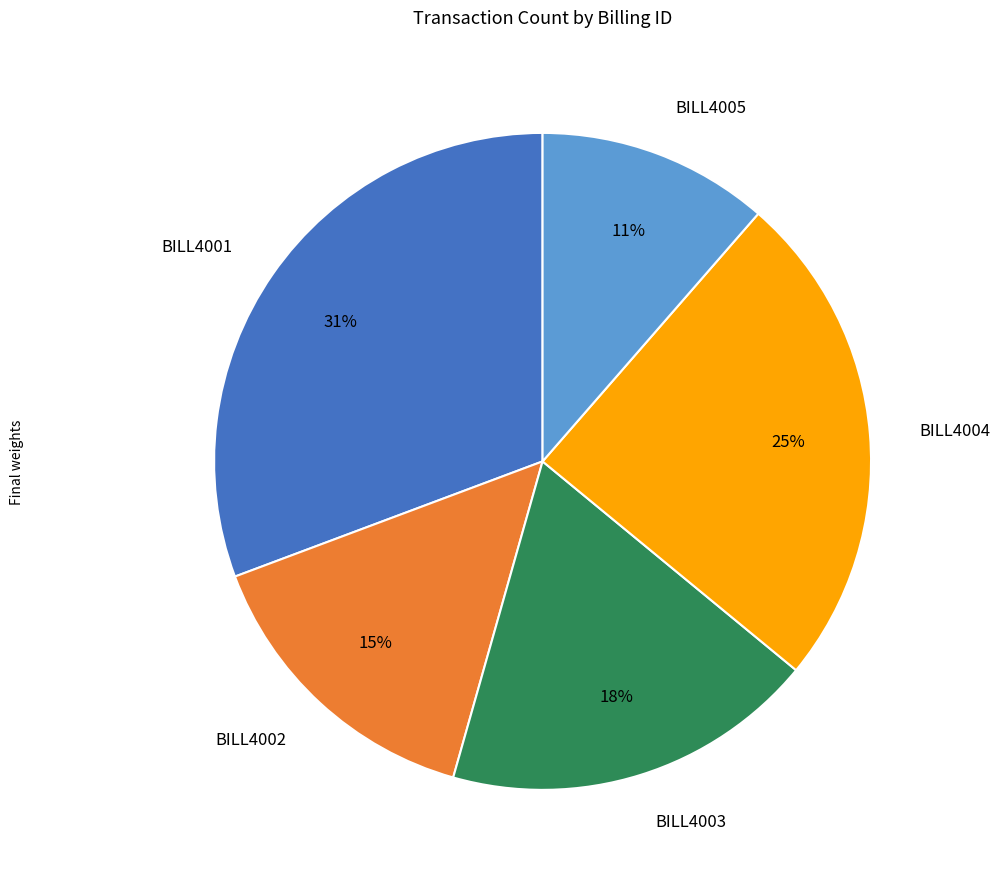

Is it true that BILL4001 is 19% of the pie?

False